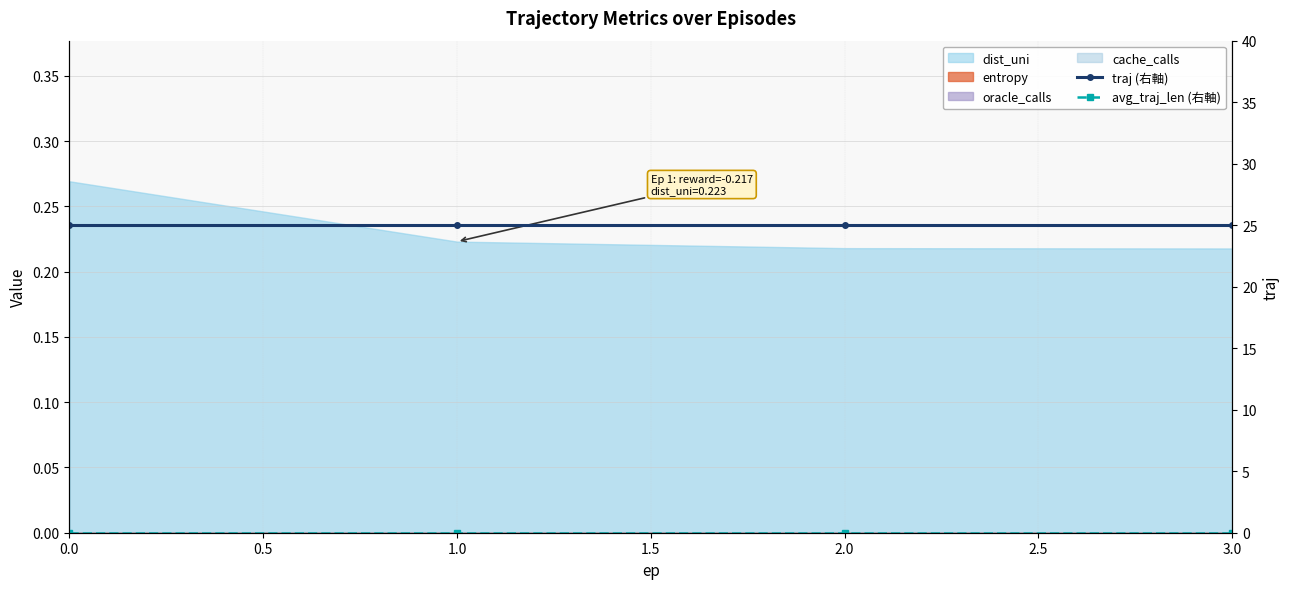

What position from the right is 0.0?

4